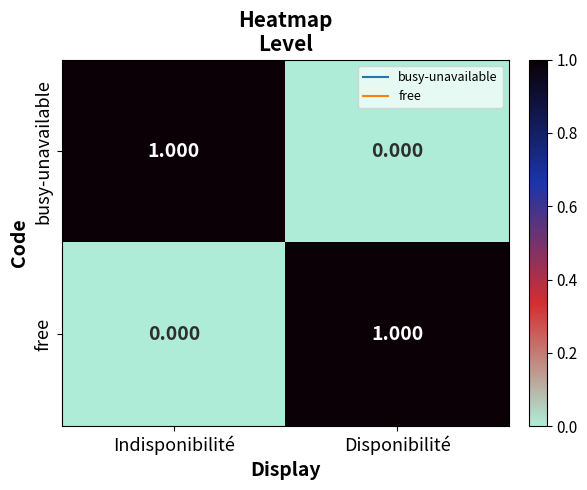

Which category has the highest value in the free series?

Disponibilité